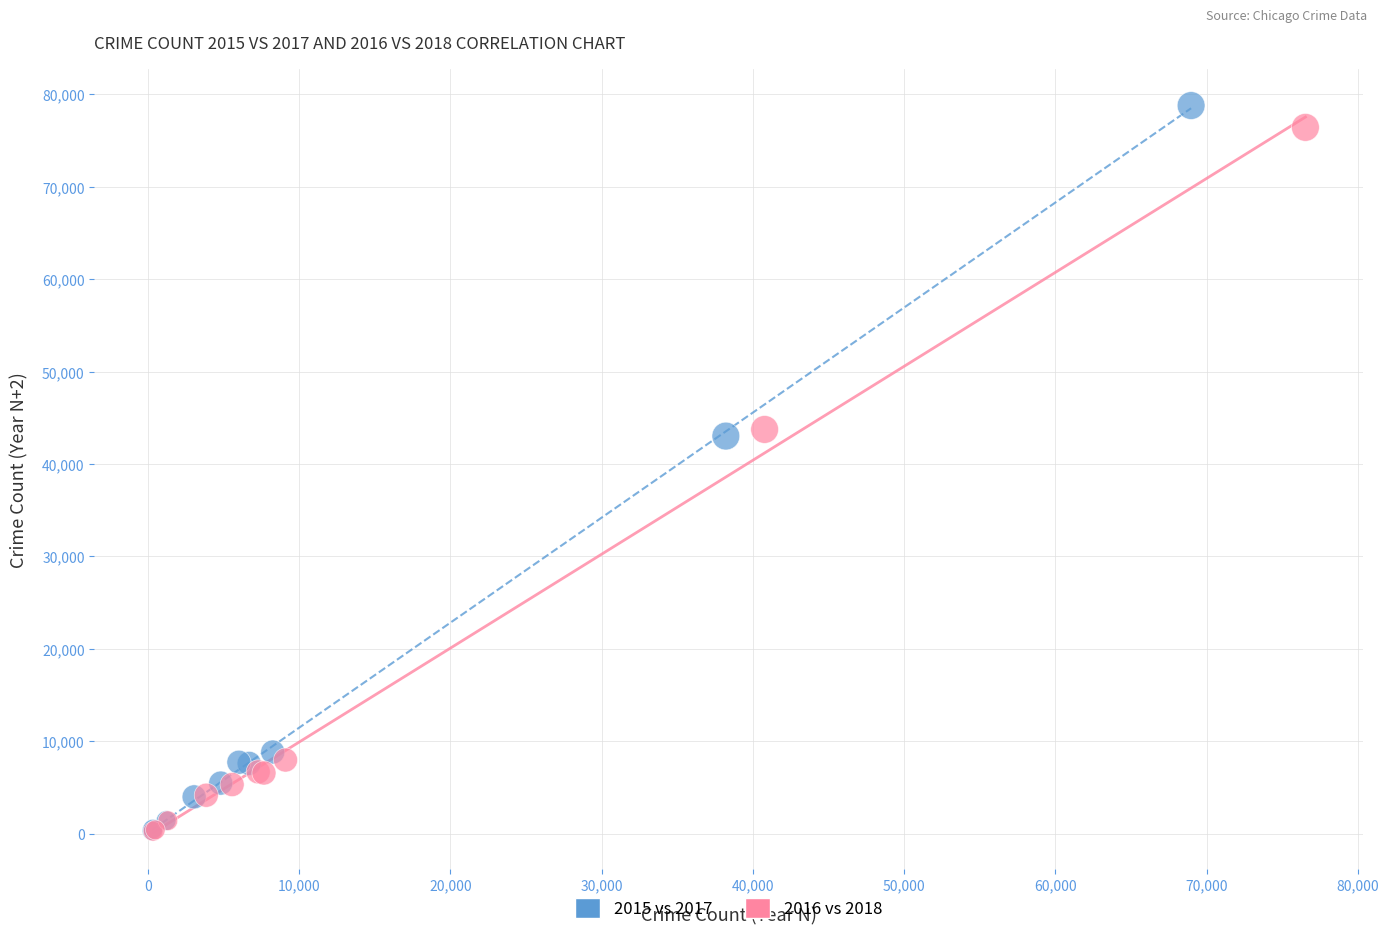

Which series has the largest Y range (max minus min)?

2015 vs 2017